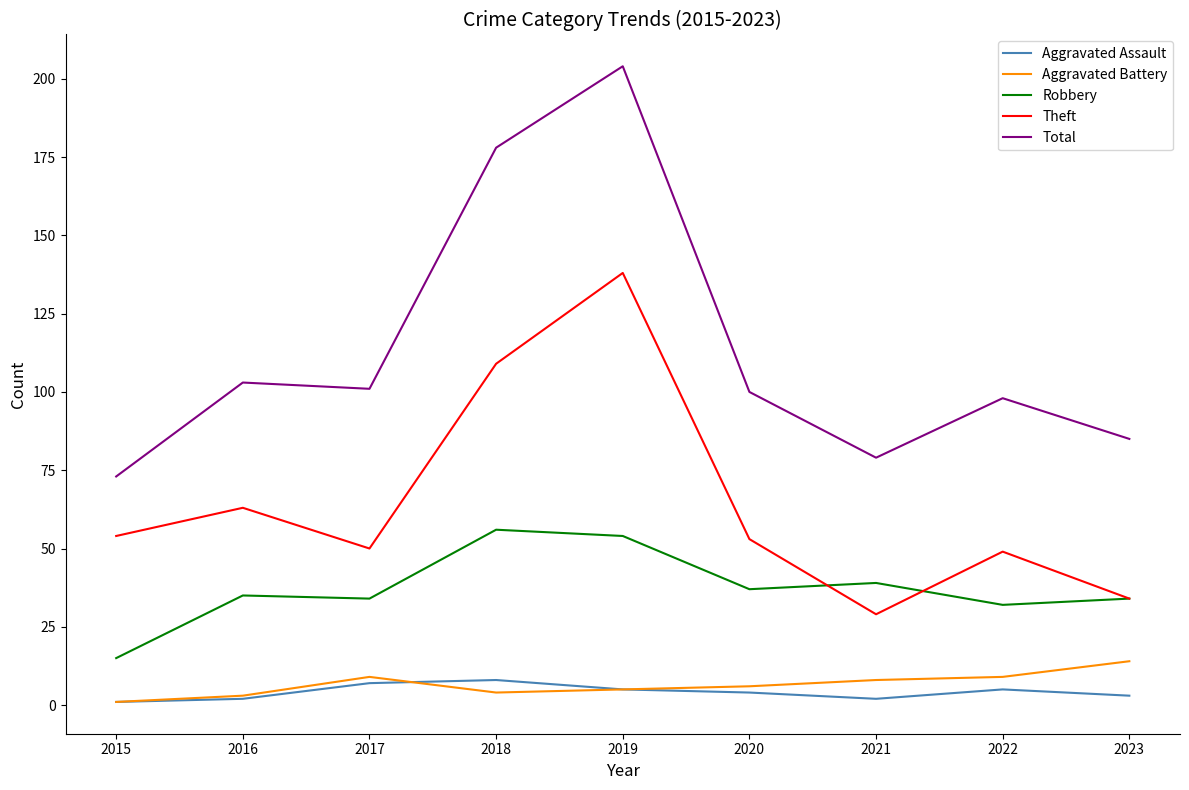

What is the total value across all series at 2017?

201